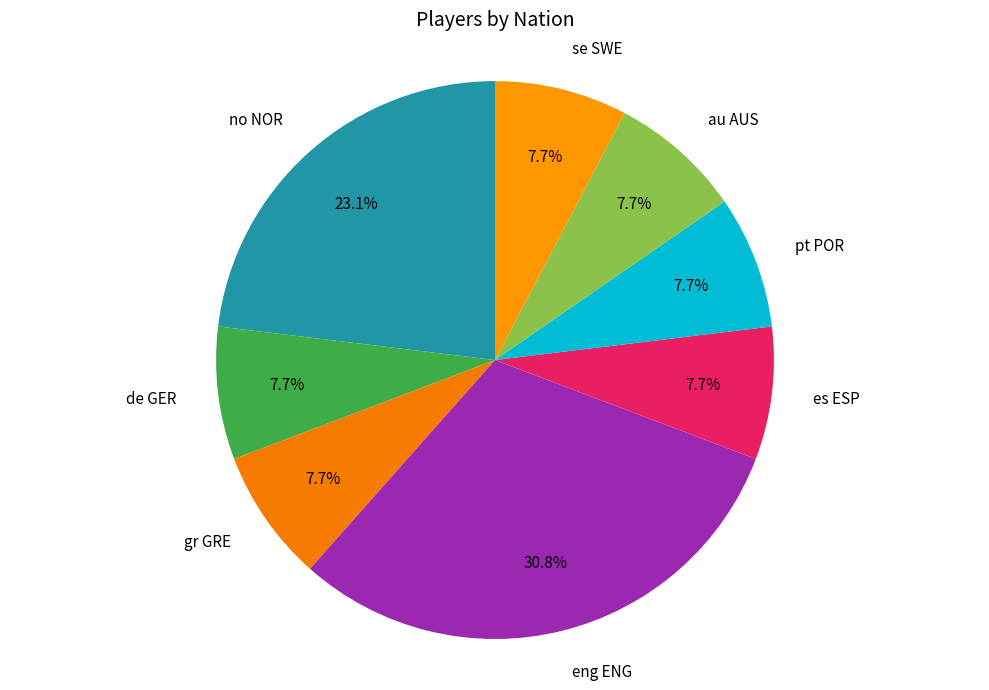

Does any single category account for the majority?

No